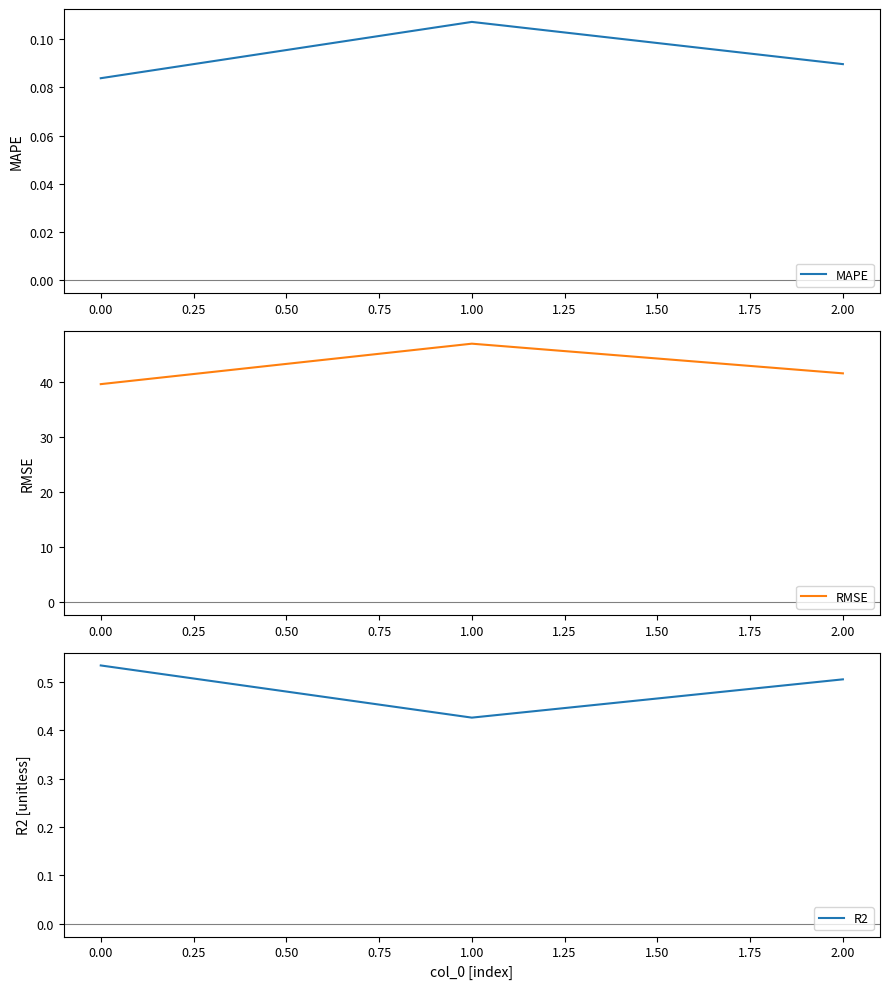

What value does the RMSE series have at 0.00?

39.7